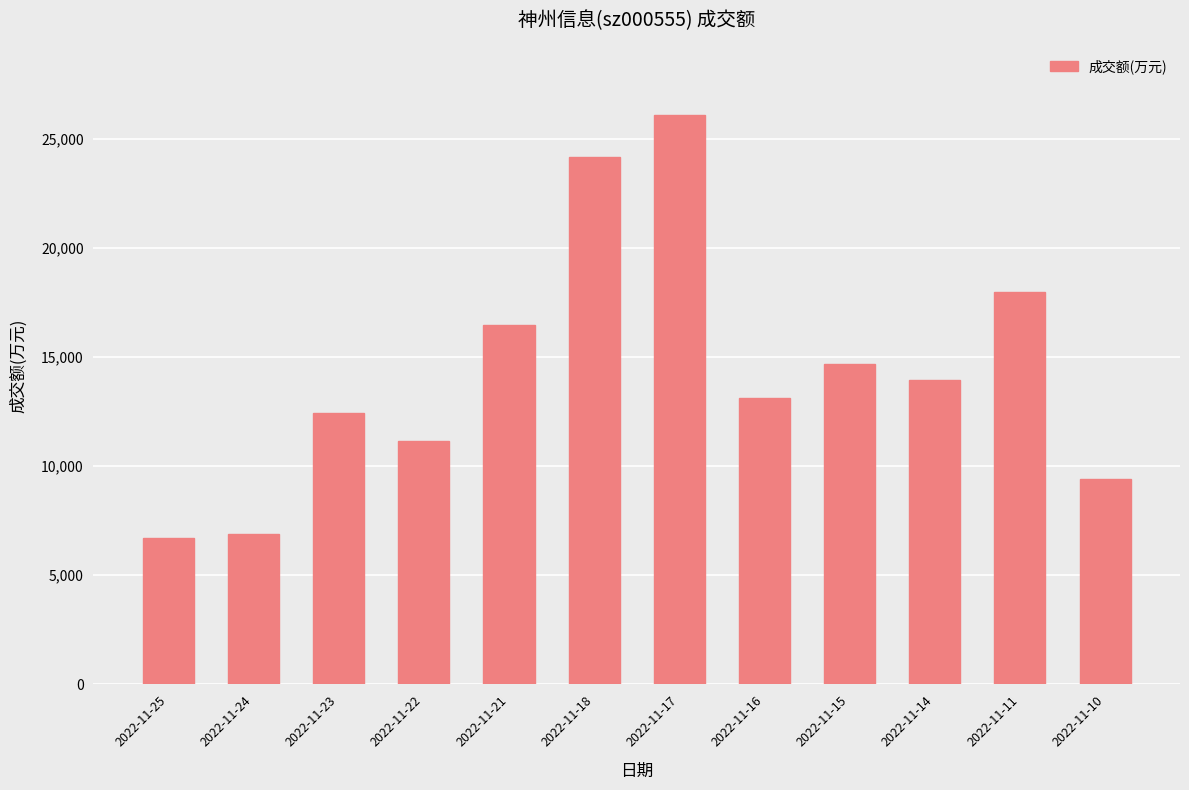

The chart shows a value of 17984 at 2022-11-11. True or false?

True